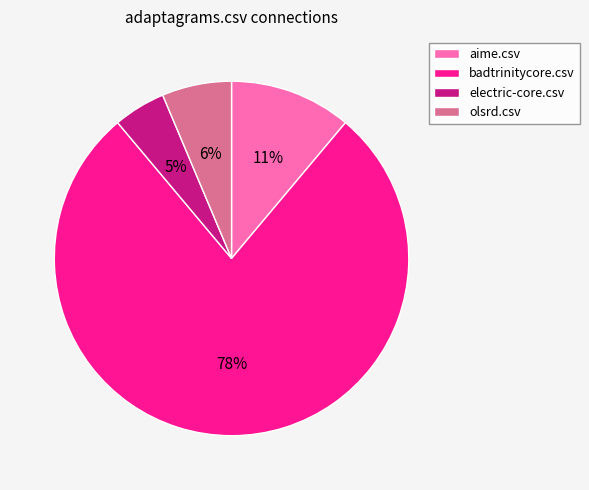

The badtrinitycore.csv slice represents 78% of the pie. True or false?

True